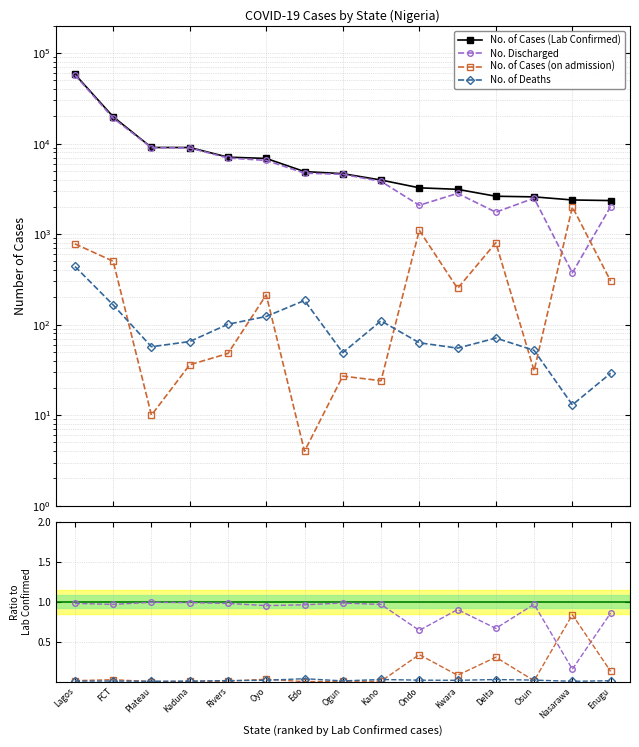

How many times do No. of Deaths and No. of Cases (on admission) cross each other?

6